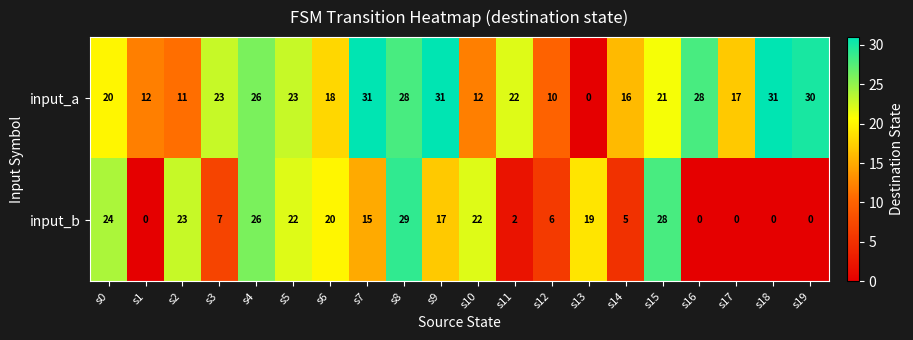

What is the highest value of the input_a series?

31